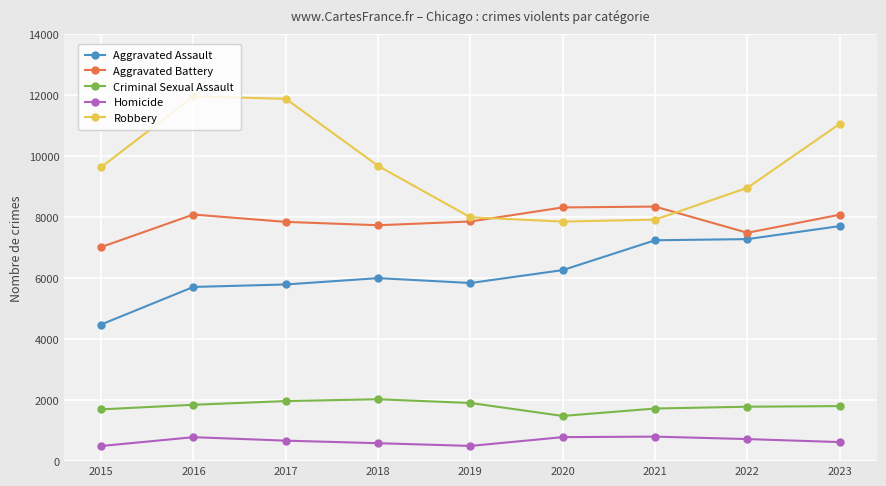

What is the value of the Aggravated Battery point at the 9th from the left?

8080